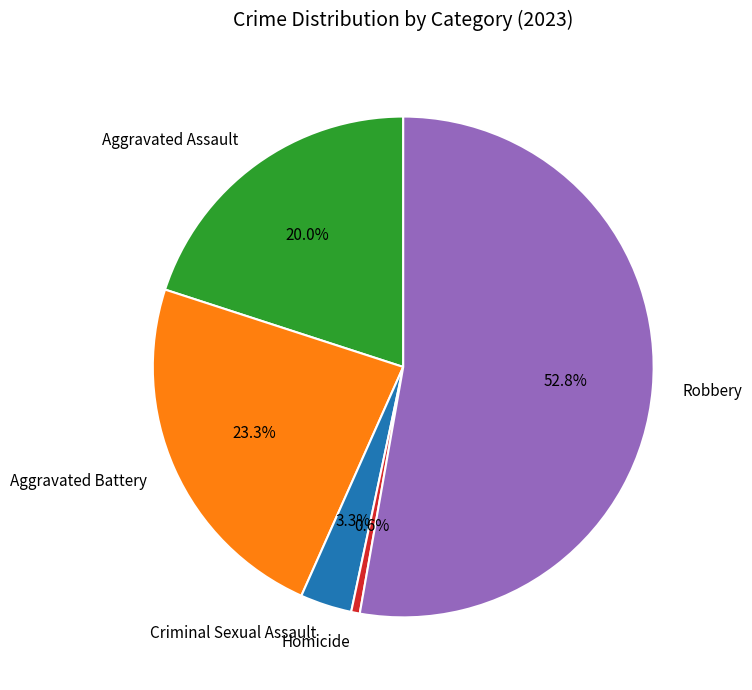

What percentage do Homicide and Aggravated Assault together represent?

20.6%